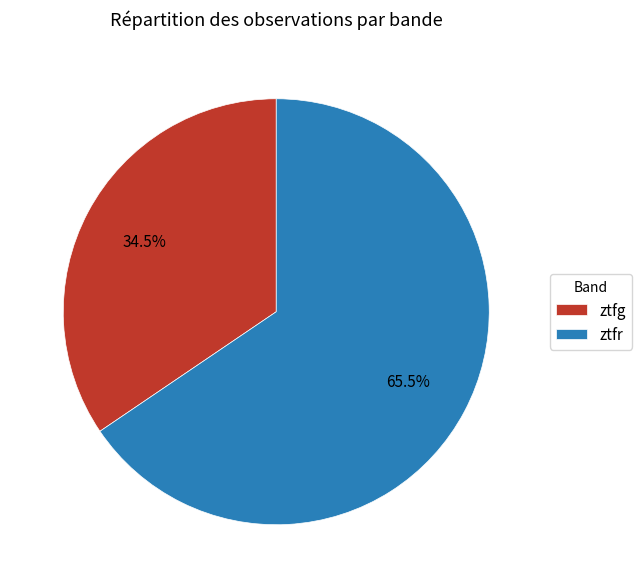

To the nearest percent, what is the difference between the ztfg and ztfr slice percentages?

31%